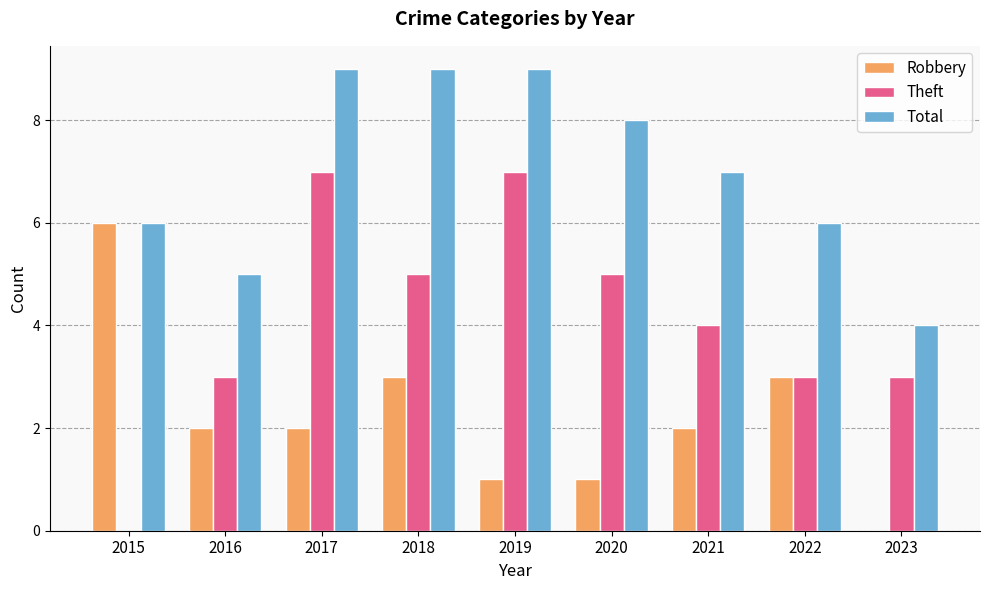

What value does the Robbery series have at 2019?

1